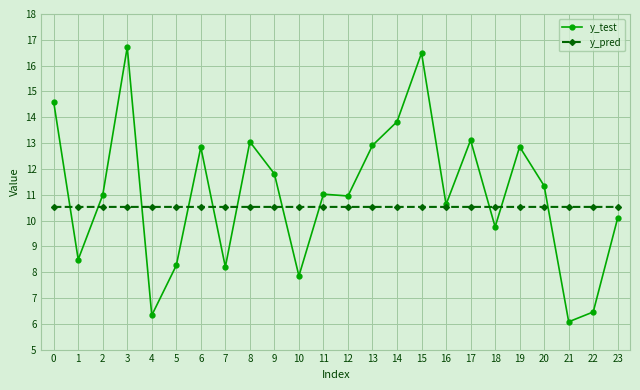

How many lines are shown in the chart?

2